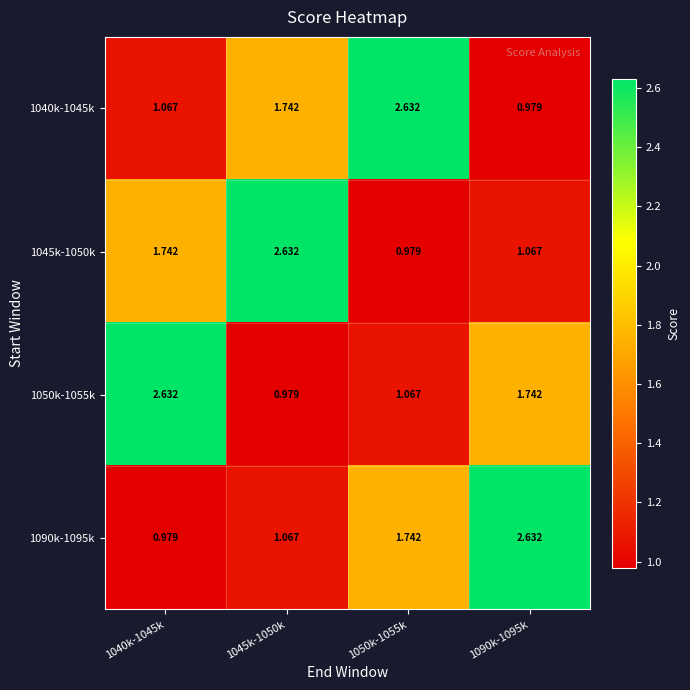

How many series are shown in this chart?

4